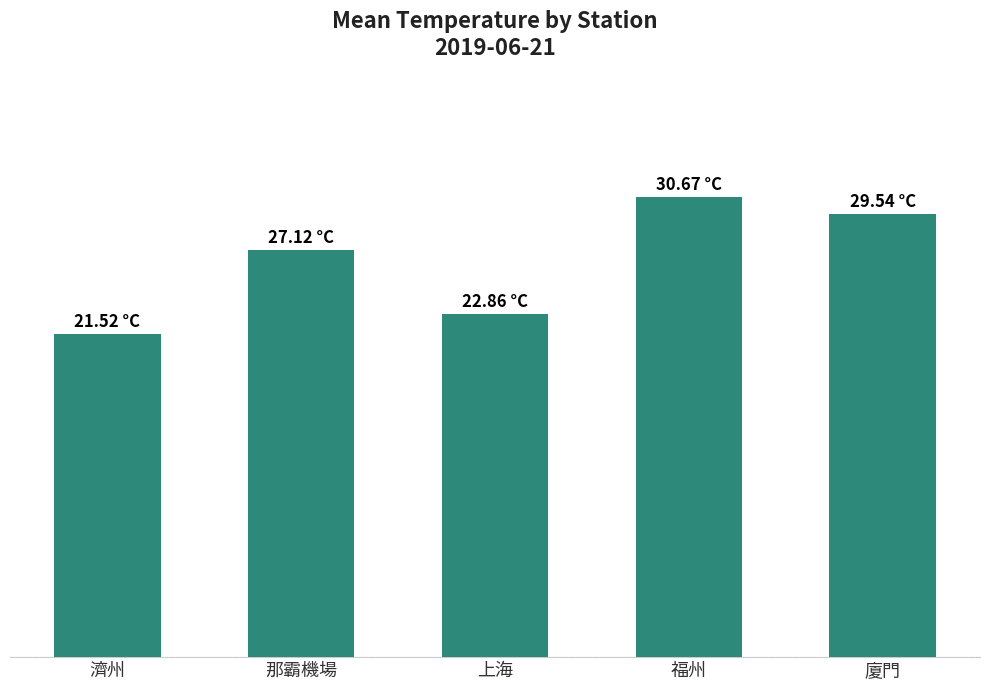

What is the average value?

26.3